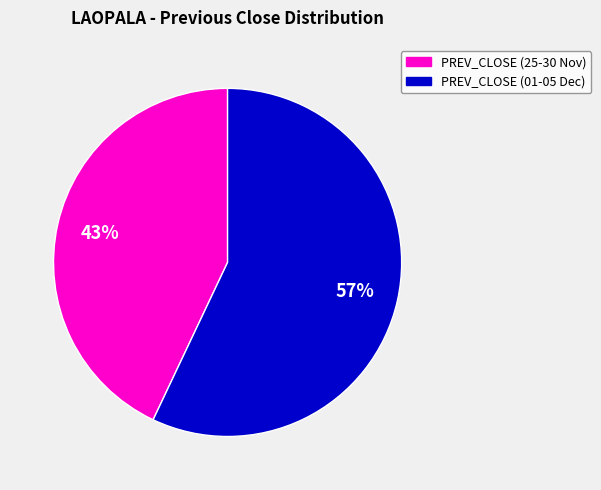

To the nearest percent, what is the difference between the largest and smallest slice percentages?

14%